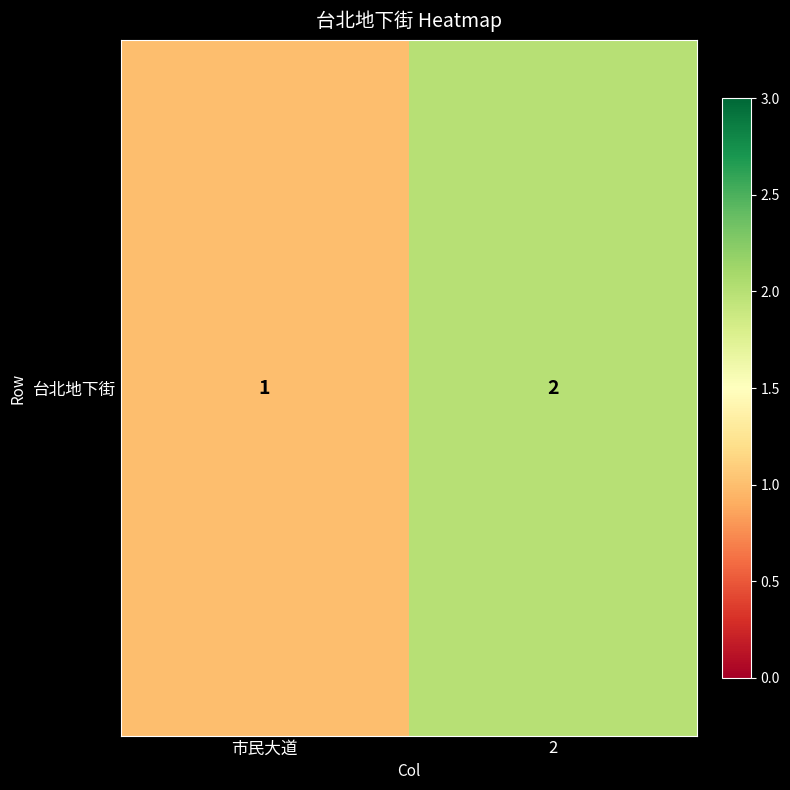

What is the sum of the values at 市民大道 and 2?

3